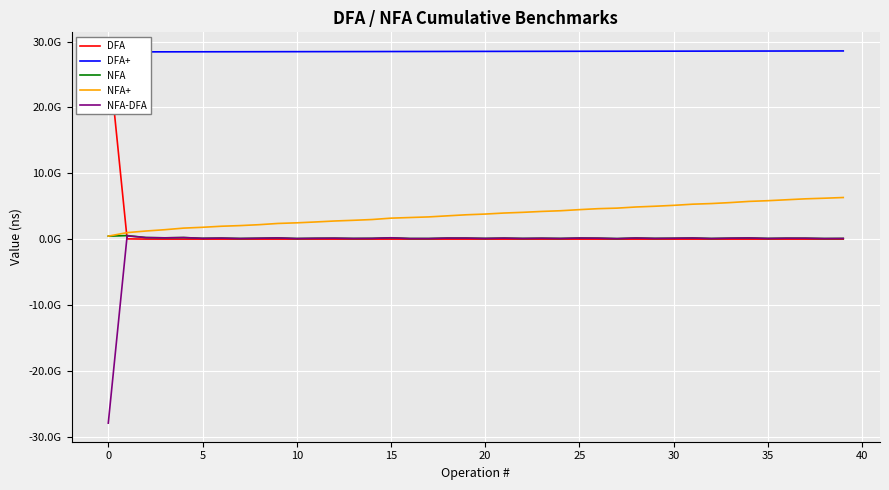

What is the total value across all series at 32?

34162498986